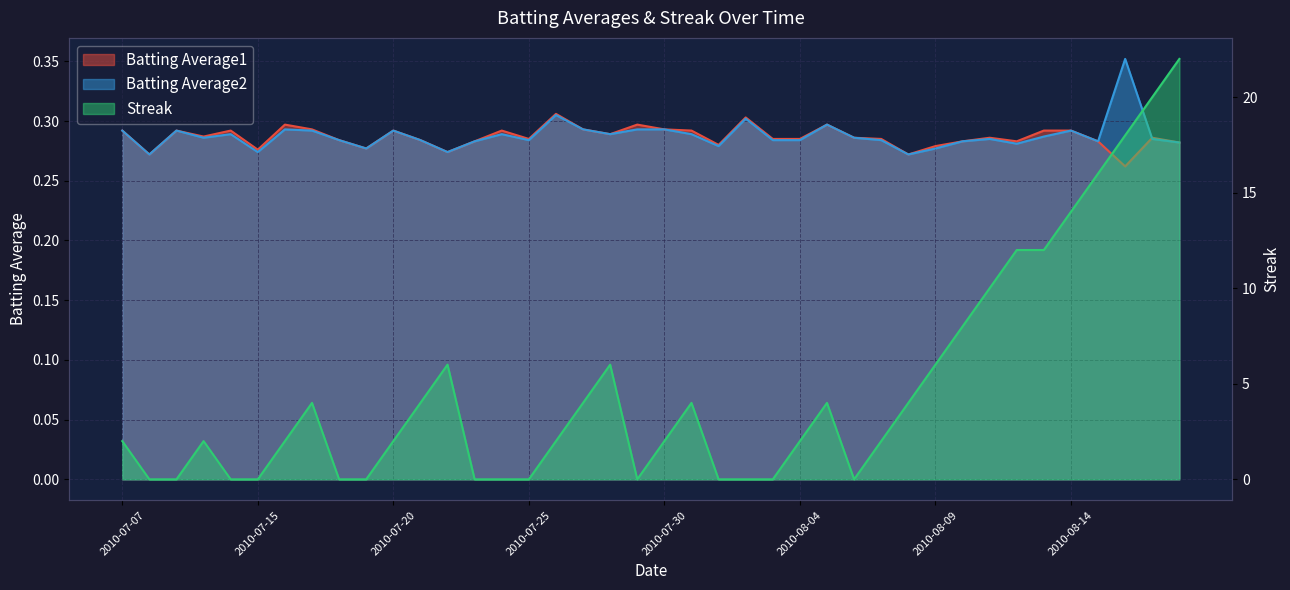

What is the total value across all series at 2010-07-24?

0.6